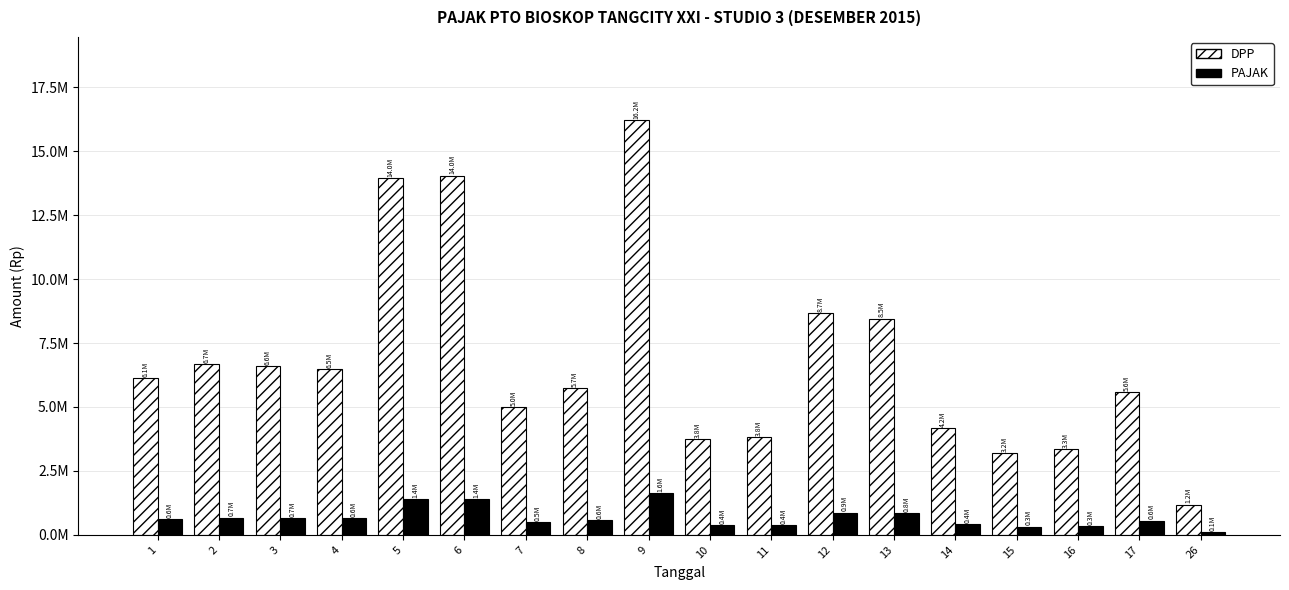

What is the total value across all series at 2?

7350000.0